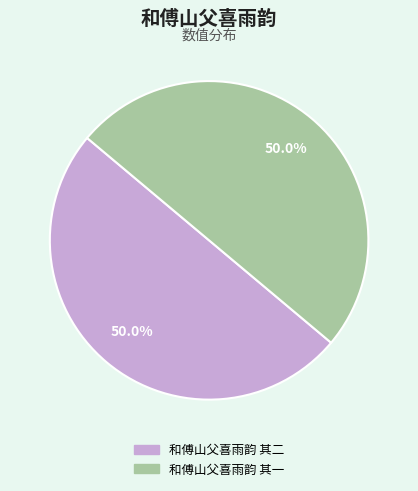

Is it true that 和傅山父喜雨韵 其一 is 56% of the pie?

False